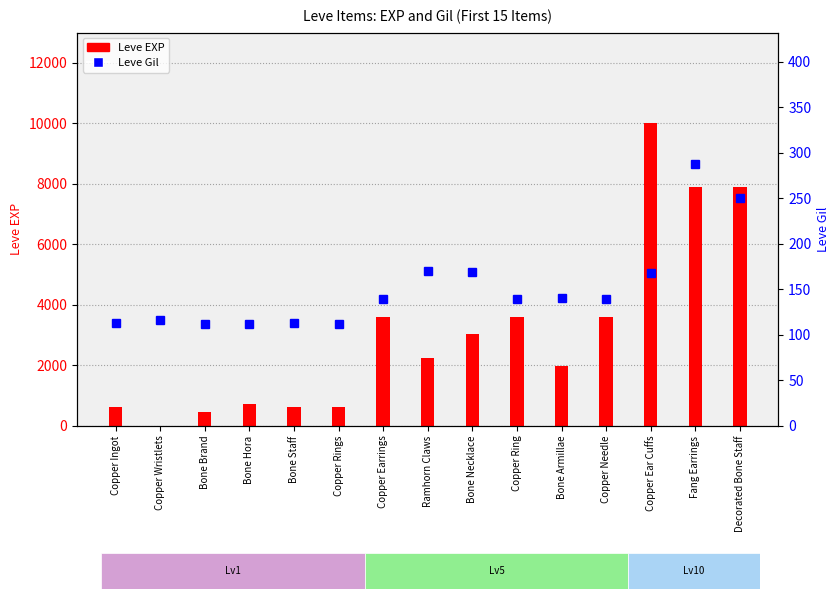

What is the label of the 4th bar from the left?

Bone Hora